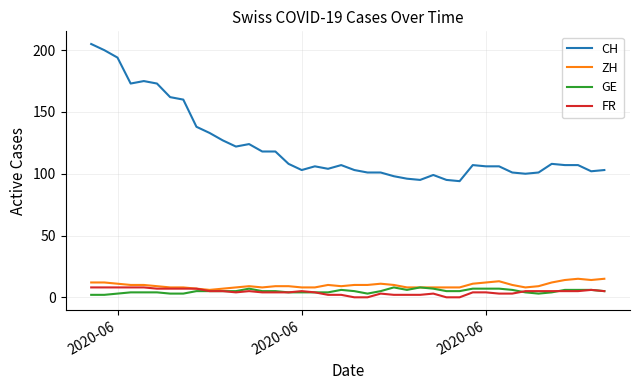

What is the maximum value for ZH?

15